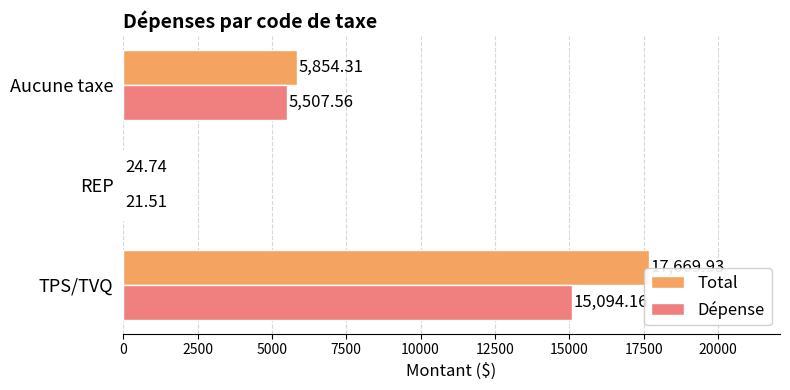

Which series has the largest total across all categories?

Total